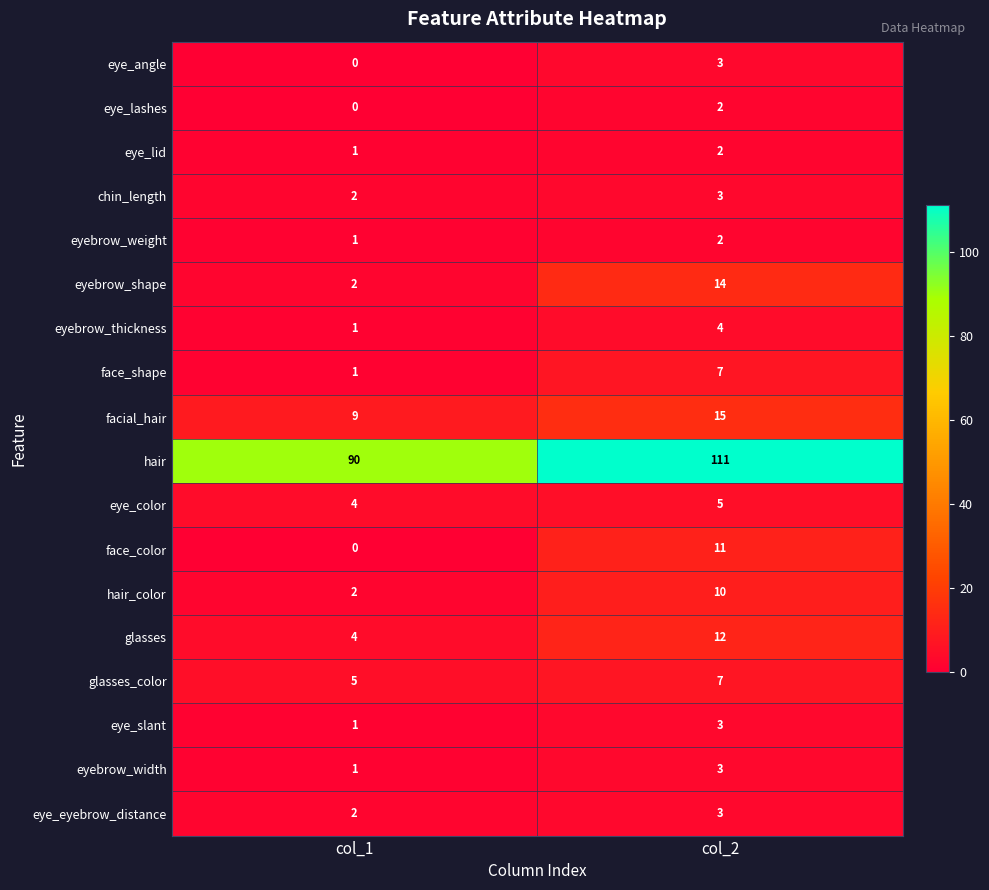

What is the greatest value displayed?

111